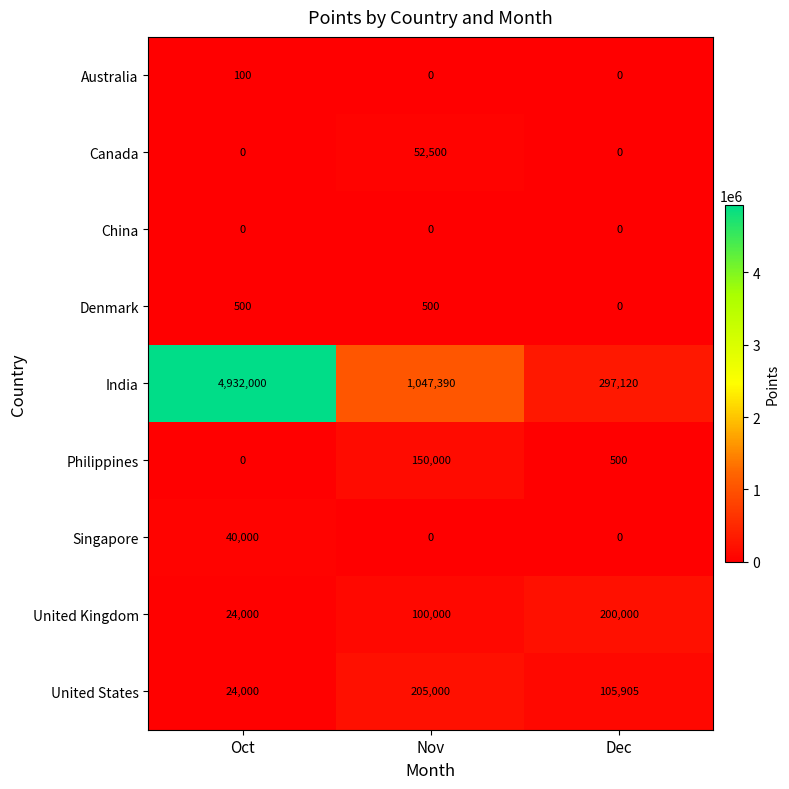

Rank the series by their maximum value, from highest to lowest.

India, United States, United Kingdom, Philippines, Canada, Singapore, Denmark, Australia, China